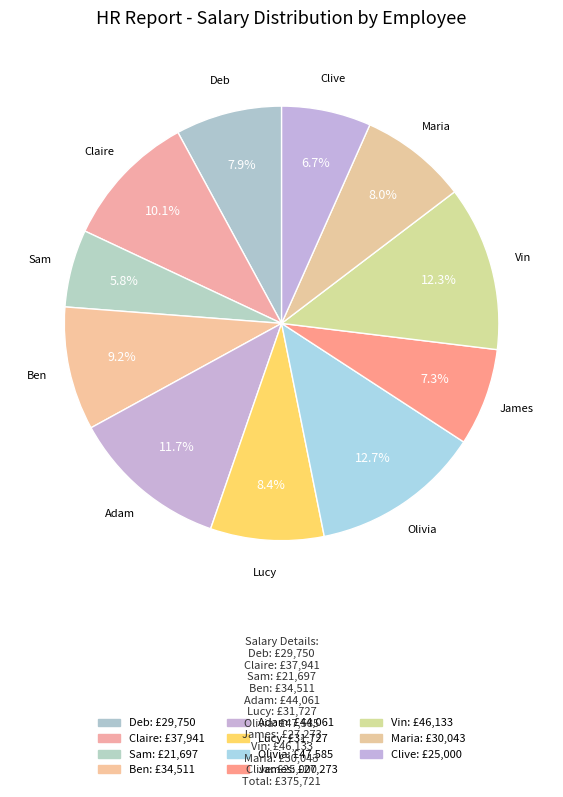

What is the largest slice in the pie chart?

Olivia